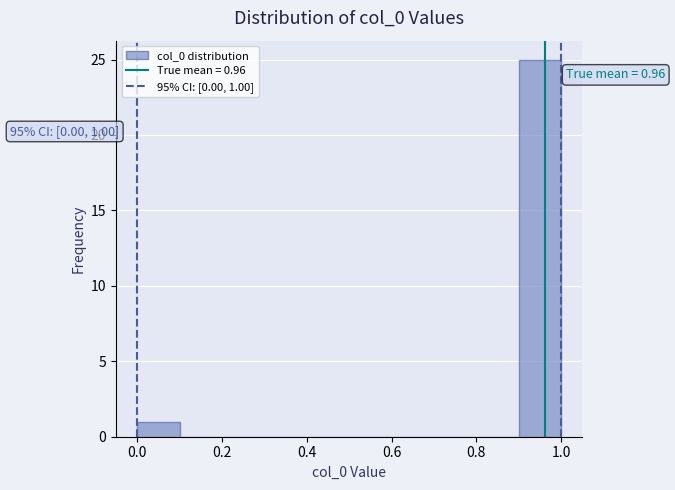

Which range on the x-axis has the tallest bar?

0.9 to 1.0